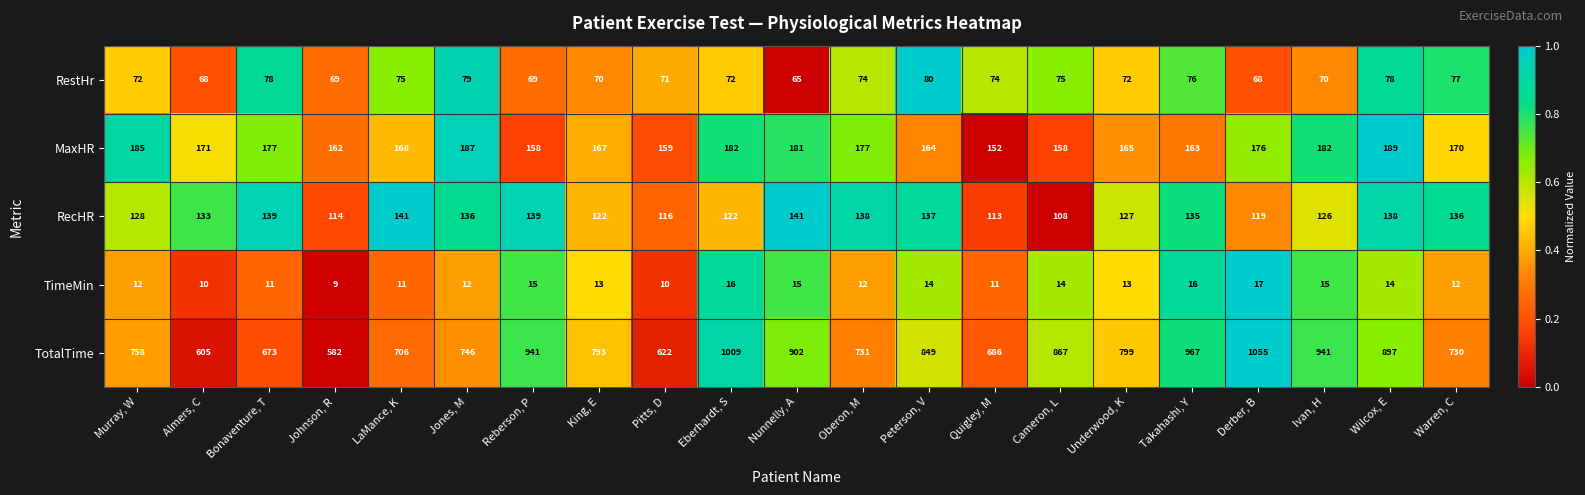

At which category is the sum across all series the highest?

Derber, B